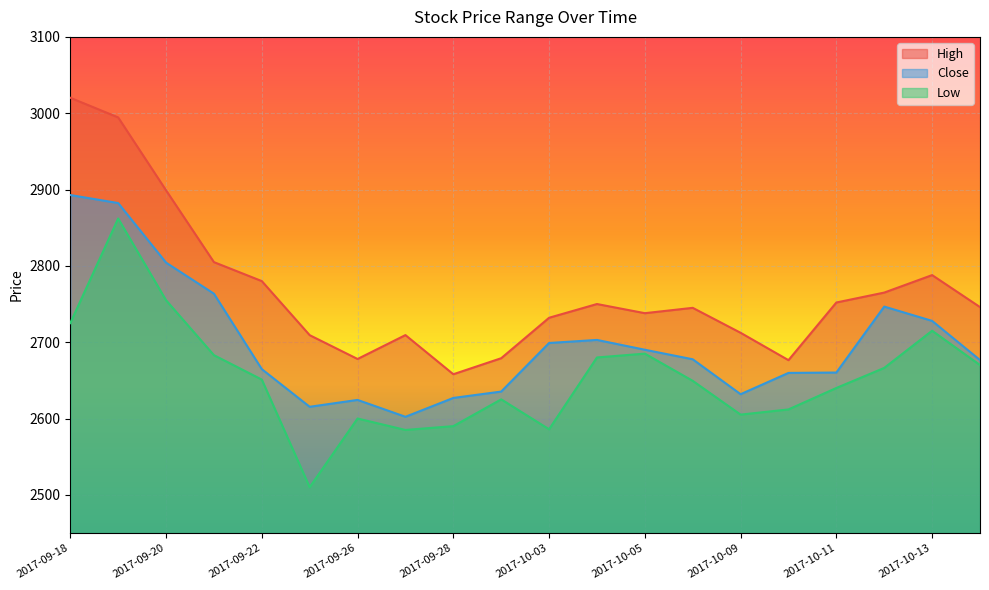

Reading right to left, extract all data points from this chart.

High: 2017-10-16=2746.0	2017-10-13=2787.9	2017-10-12=2765.0	2017-10-11=2752.0	2017-10-10=2676.4	2017-10-09=2712.3	2017-10-06=2745.0	2017-10-05=2738.0	2017-10-04=2750.0	2017-10-03=2732.0	2017-09-29=2679.0	2017-09-28=2658.0	2017-09-27=2709.3	2017-09-26=2678.0	2017-09-25=2709.2	2017-09-22=2780.1	2017-09-21=2804.9	2017-09-20=2899.0	2017-09-19=2994.5	2017-09-18=3020.2
Close: 2017-10-16=2676.6	2017-10-13=2727.9	2017-10-12=2746.6	2017-10-11=2660.2	2017-10-10=2659.8	2017-10-09=2631.9	2017-10-06=2677.6	2017-10-05=2690.1	2017-10-04=2702.9	2017-10-03=2698.9	2017-09-29=2635.3	2017-09-28=2626.9	2017-09-27=2602.2	2017-09-26=2624.4	2017-09-25=2615.4	2017-09-22=2664.7	2017-09-21=2763.6	2017-09-20=2804.2	2017-09-19=2882.3	2017-09-18=2892.8
Low: 2017-10-16=2670.1	2017-10-13=2715.0	2017-10-12=2666.3	2017-10-11=2640.0	2017-10-10=2611.9	2017-10-09=2605.1	2017-10-06=2649.4	2017-10-05=2685.0	2017-10-04=2680.0	2017-10-03=2585.9	2017-09-29=2625.1	2017-09-28=2590.0	2017-09-27=2585.0	2017-09-26=2600.0	2017-09-25=2510.0	2017-09-22=2651.0	2017-09-21=2683.0	2017-09-20=2755.0	2017-09-19=2862.1	2017-09-18=2725.0